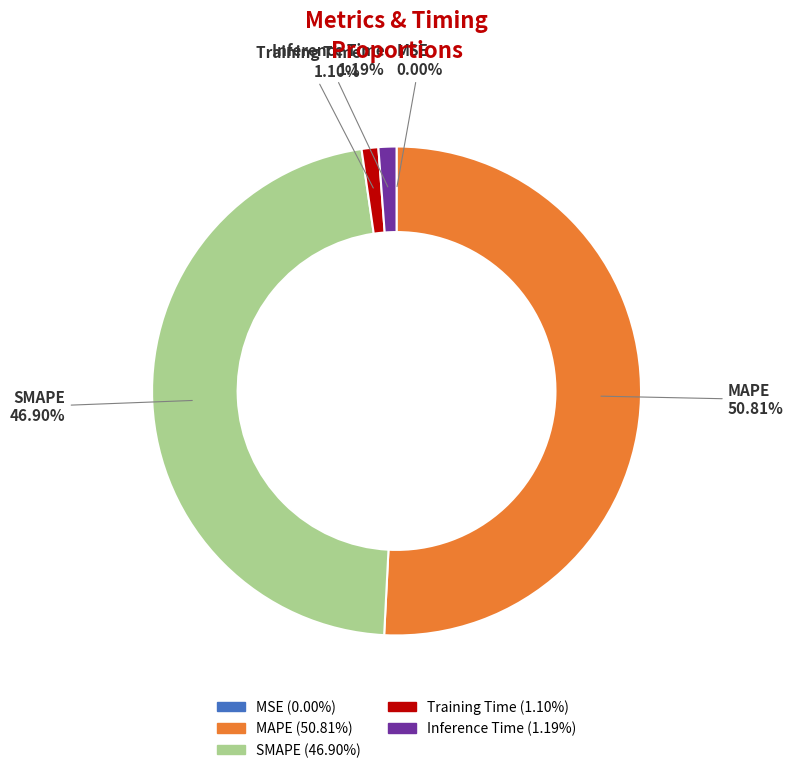

The MAPE slice represents 58% of the pie. True or false?

False